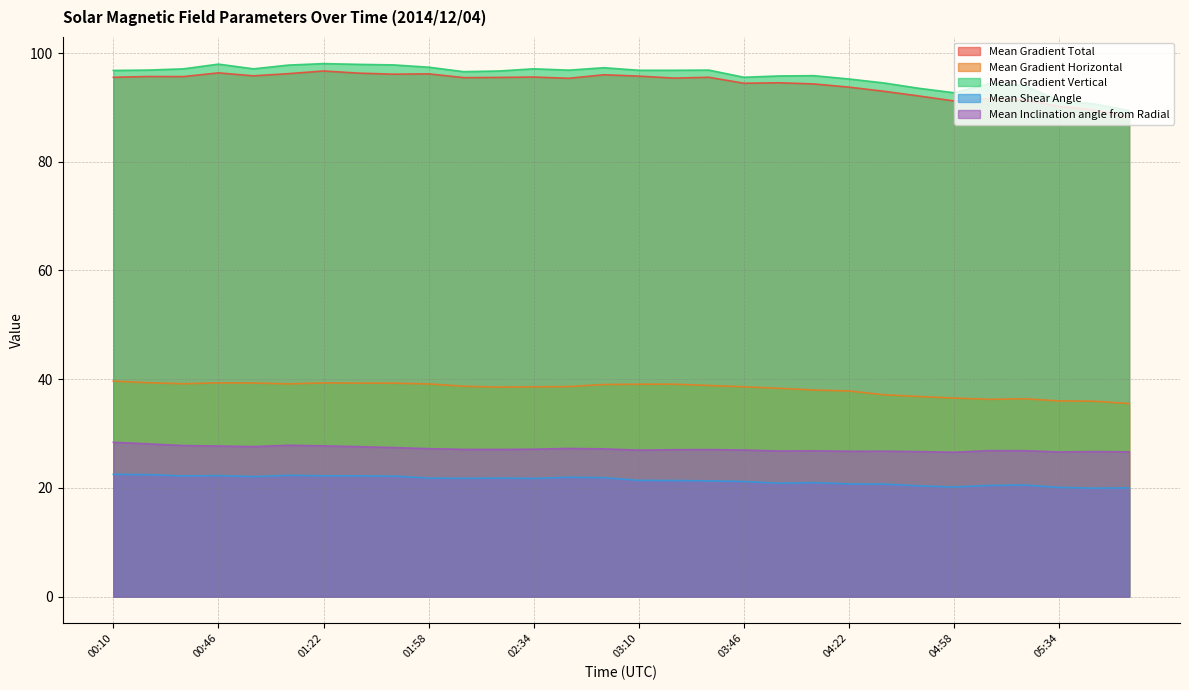

Reading left to right, list all the values displayed in this chart.

Mean Gradient Total: 95.5	95.7	95.7	96.4	95.8	96.2	96.7	96.3	96.1	96.2	95.5	95.5	95.6	95.4	96.0	95.8	95.4	95.5	94.4	94.5	94.3	93.7	93.0	92.1	91.2	91.6	91.4	90.2	89.5	88.3
Mean Gradient Horizontal: 39.7	39.4	39.2	39.3	39.3	39.1	39.3	39.3	39.3	39.1	38.7	38.5	38.6	38.6	39.0	39.1	39.1	38.9	38.6	38.3	38.0	37.8	37.1	36.8	36.5	36.3	36.4	36.0	36.0	35.5
Mean Gradient Vertical: 96.8	96.9	97.1	98.0	97.1	97.8	98.1	97.9	97.8	97.4	96.6	96.7	97.1	96.9	97.3	96.8	96.8	96.9	95.5	95.8	95.8	95.2	94.5	93.5	92.7	94.4	94.1	91.2	90.6	89.4
Mean Shear Angle: 22.5	22.4	22.2	22.3	22.1	22.3	22.2	22.2	22.2	21.8	21.8	21.8	21.7	22.0	21.9	21.4	21.4	21.3	21.2	20.9	21.0	20.7	20.7	20.4	20.2	20.5	20.5	20.1	20.0	20.0
Mean Inclination angle from Radial: 28.4	28.1	27.8	27.7	27.6	27.9	27.7	27.6	27.4	27.2	27.1	27.1	27.1	27.3	27.2	27.0	27.0	27.1	27.0	26.8	26.8	26.7	26.8	26.7	26.6	26.9	26.9	26.6	26.7	26.6